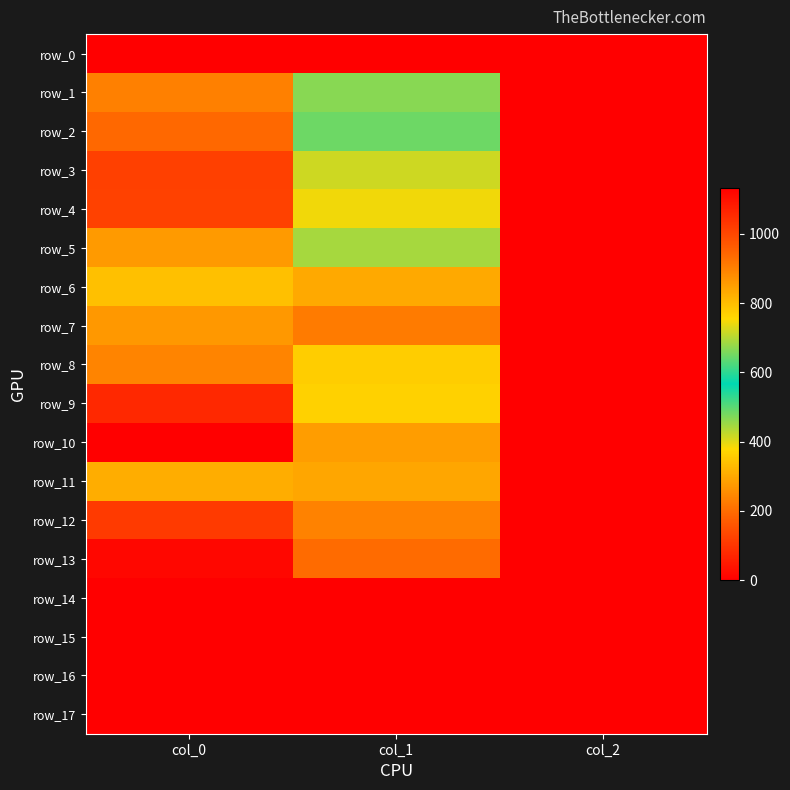

Which series has the largest total across all categories?

row_13